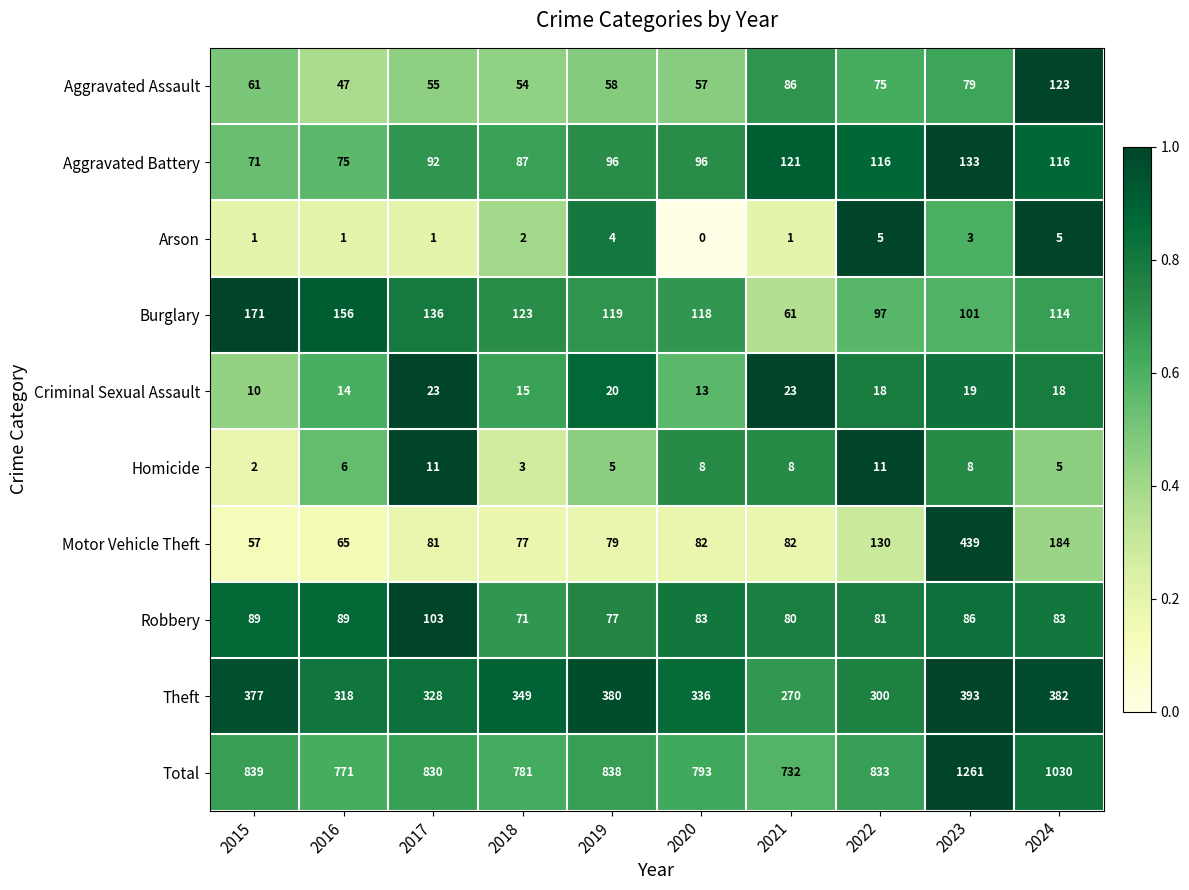

At how many categories does at least one series exceed 0?

10